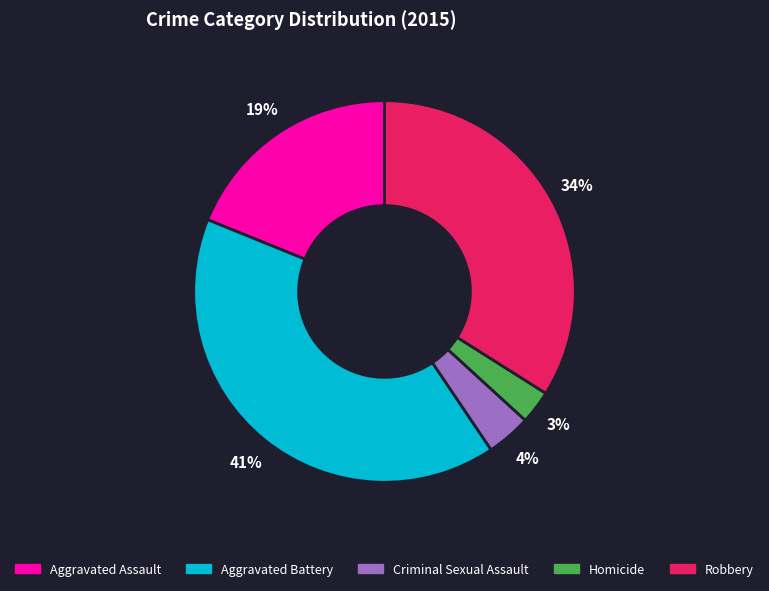

How many segments does this pie chart have?

5